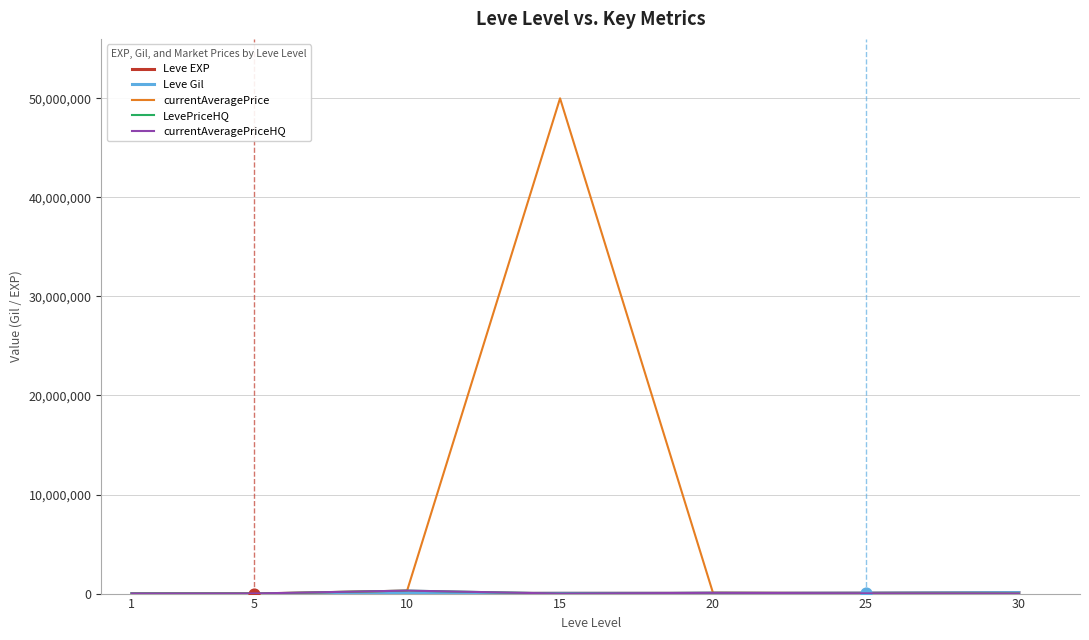

Between 10 and 15, which series saw the biggest shift?

currentAveragePrice